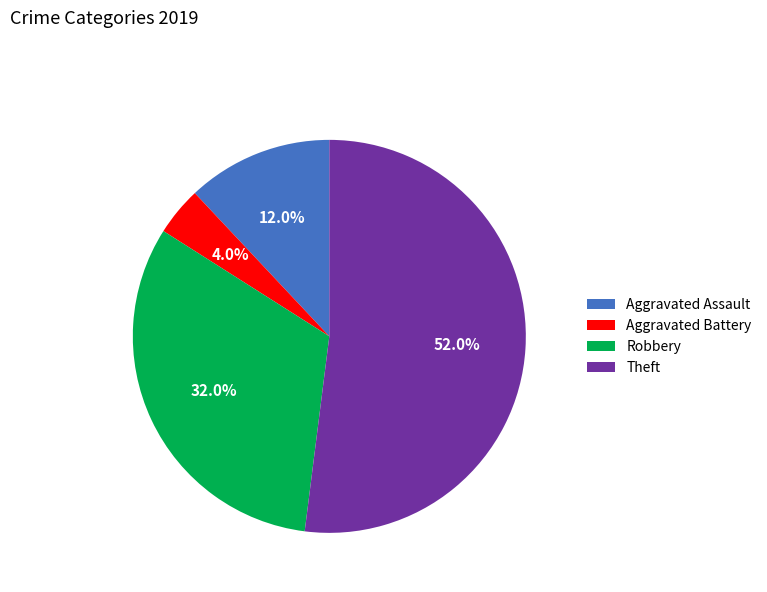

To the nearest percent, what portion does Robbery represent?

32%